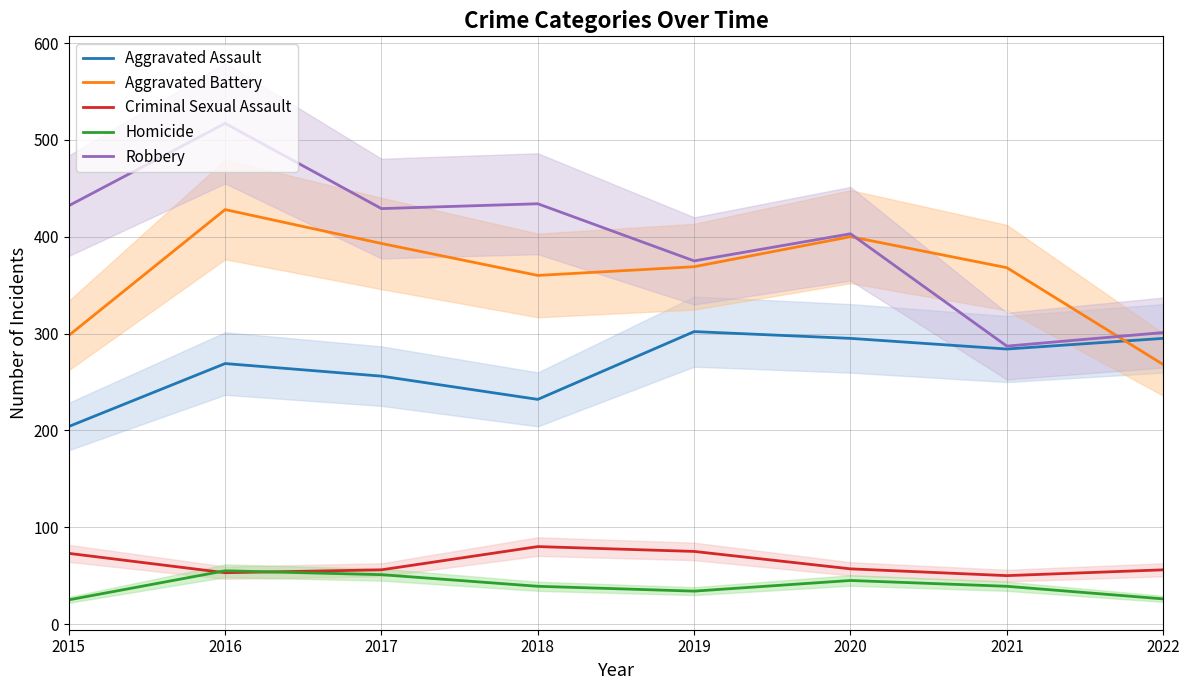

At 2021, list the series in order from smallest to largest.

Homicide, Criminal Sexual Assault, Aggravated Assault, Robbery, Aggravated Battery